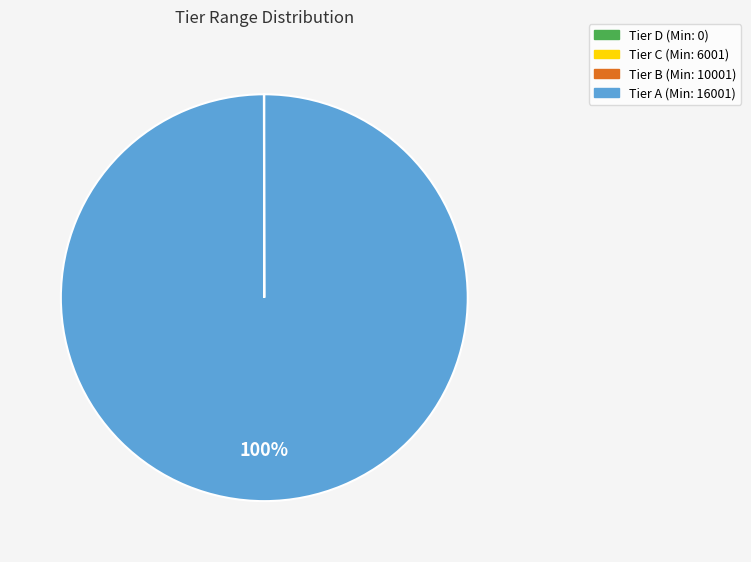

Does any single category account for the majority?

Yes